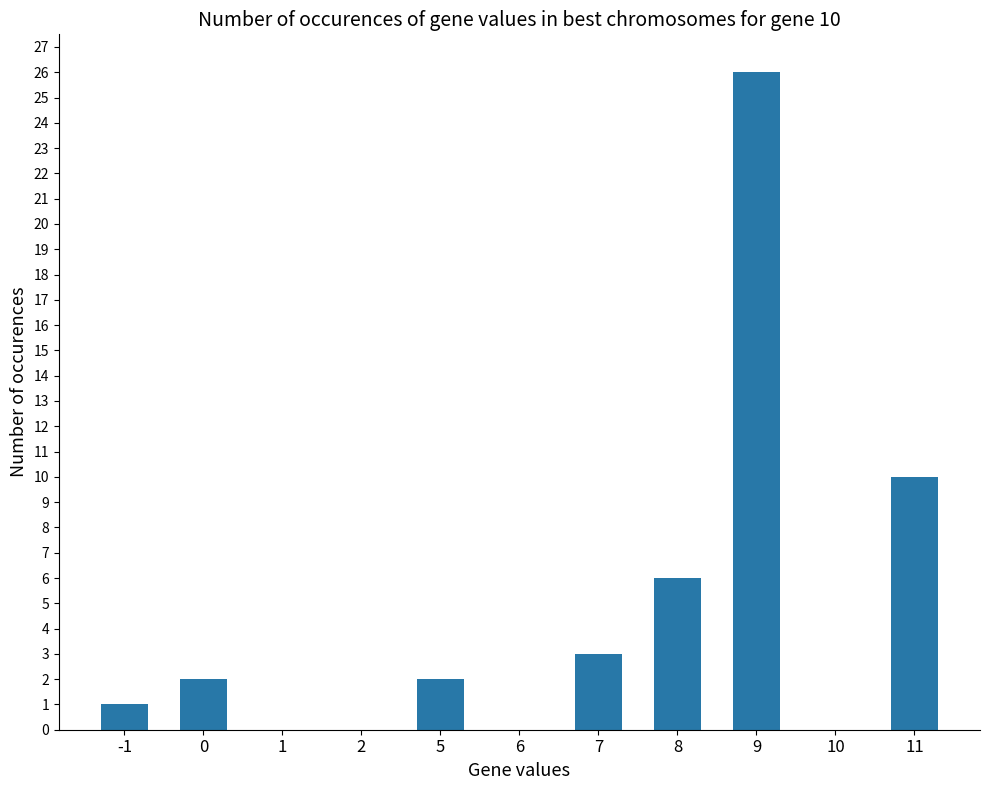

Are the bars horizontal?

No